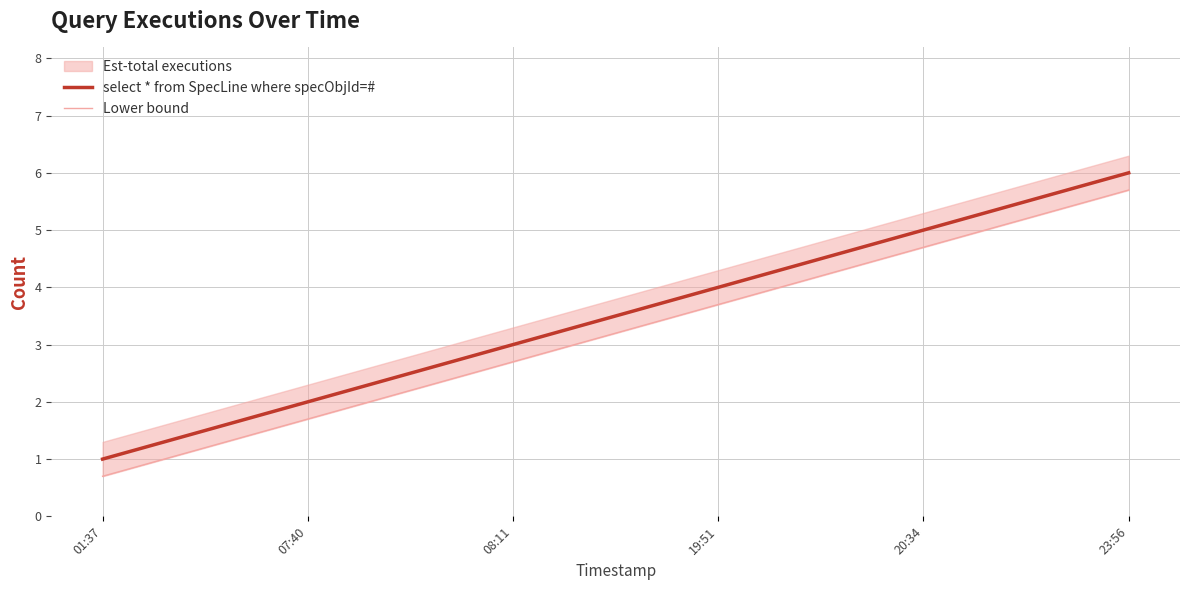

What is the total value across all series at 07:40?

3.7